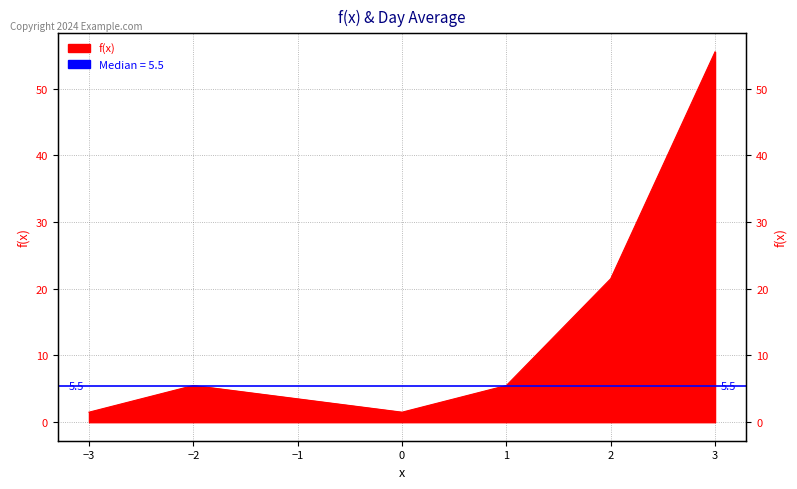

How many categories are shown in the chart?

7